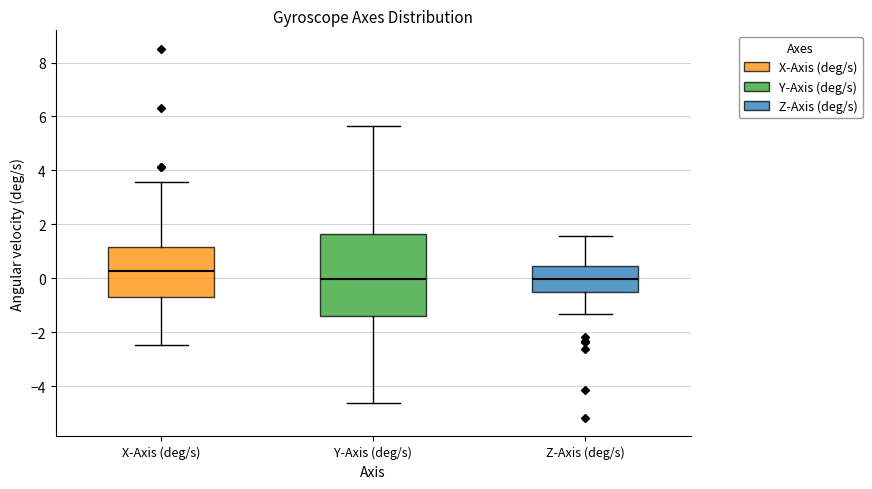

Comparing the boxes themselves (not the whiskers), which one is the tallest?

Y-Axis (deg/s)